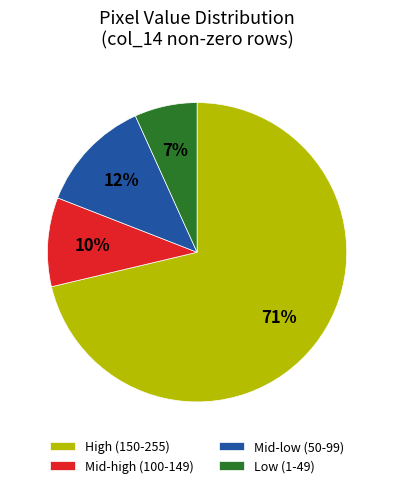

Which has a higher value, Mid-low (50-99) or Low (1-49)?

Mid-low (50-99)